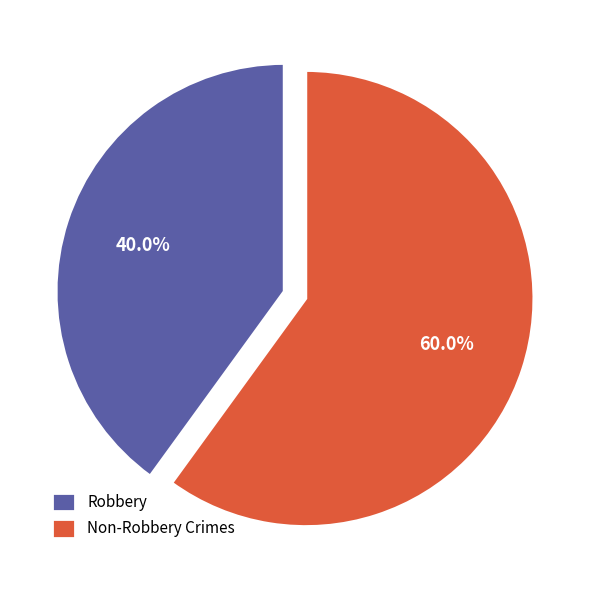

Count the number of slices in the pie.

2